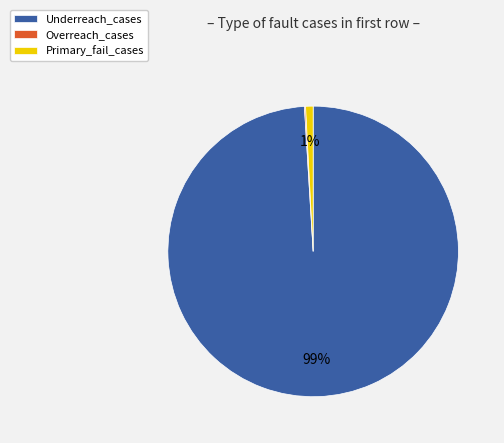

To the nearest percent, what is the combined percentage of Underreach_cases and Primary_fail_cases?

100%